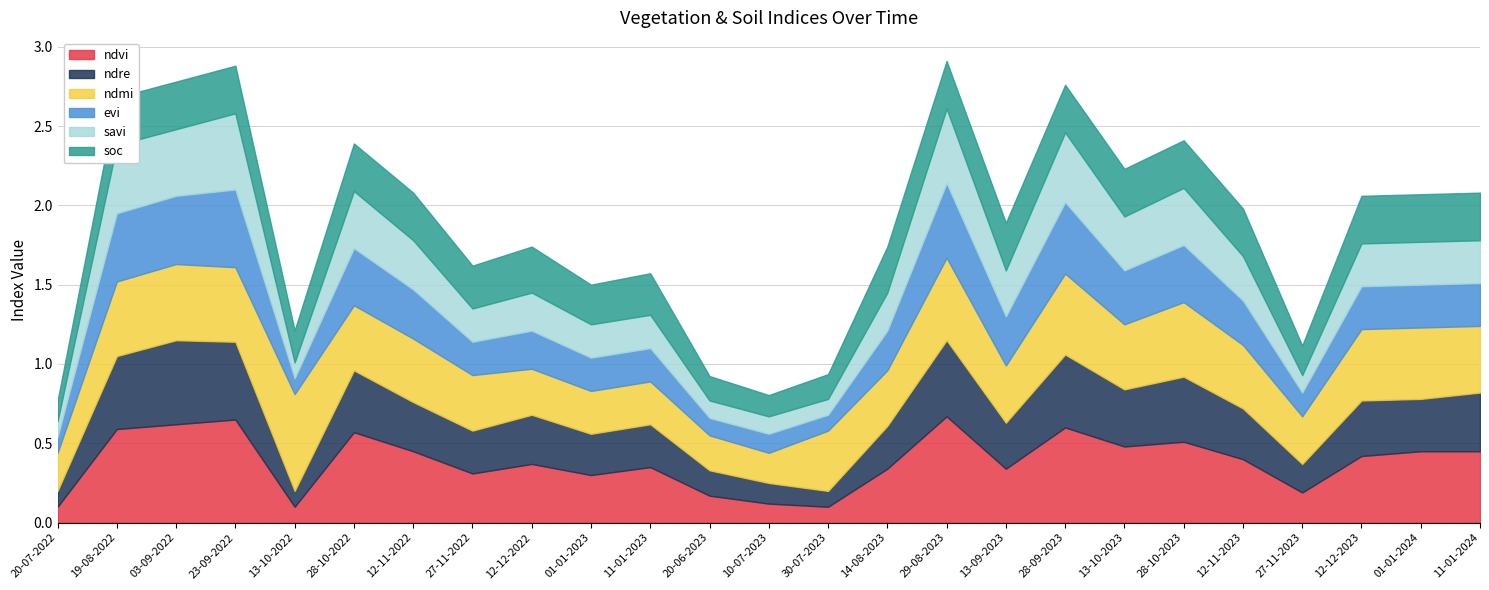

At which category is the sum across all series the highest?

29-08-2023